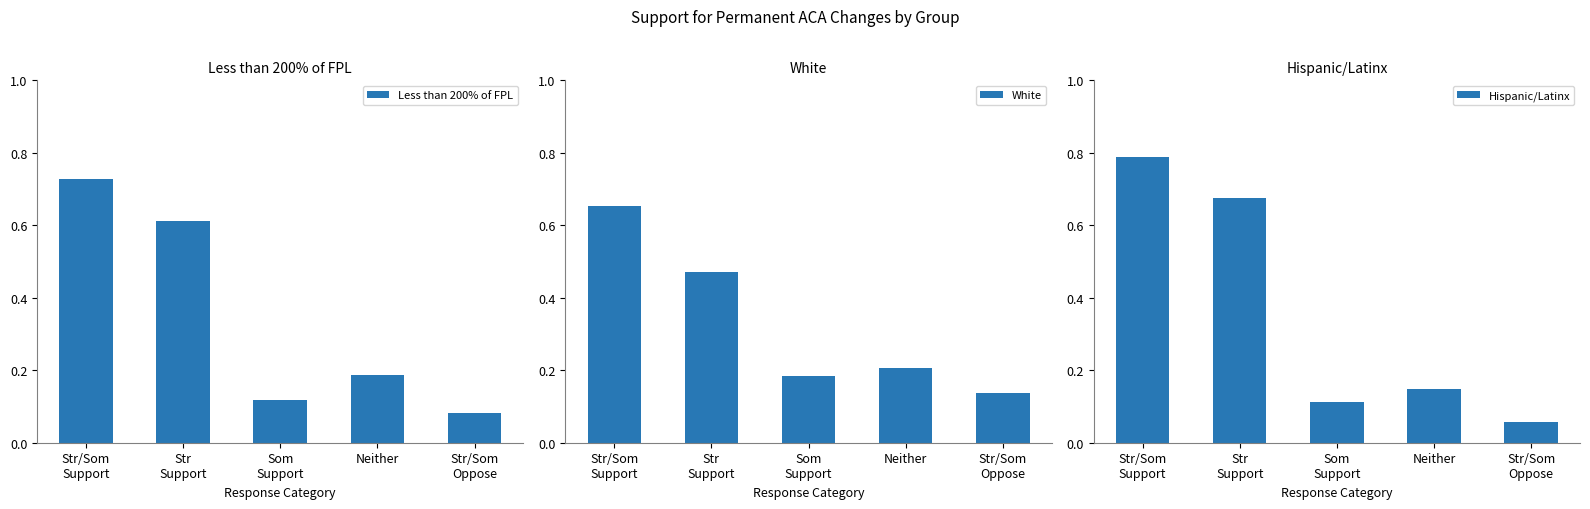

Rank the categories by Less than 200% of FPL value from lowest to highest.

Str/Som
Oppose, Som
Support, Neither, Str
Support, Str/Som
Support